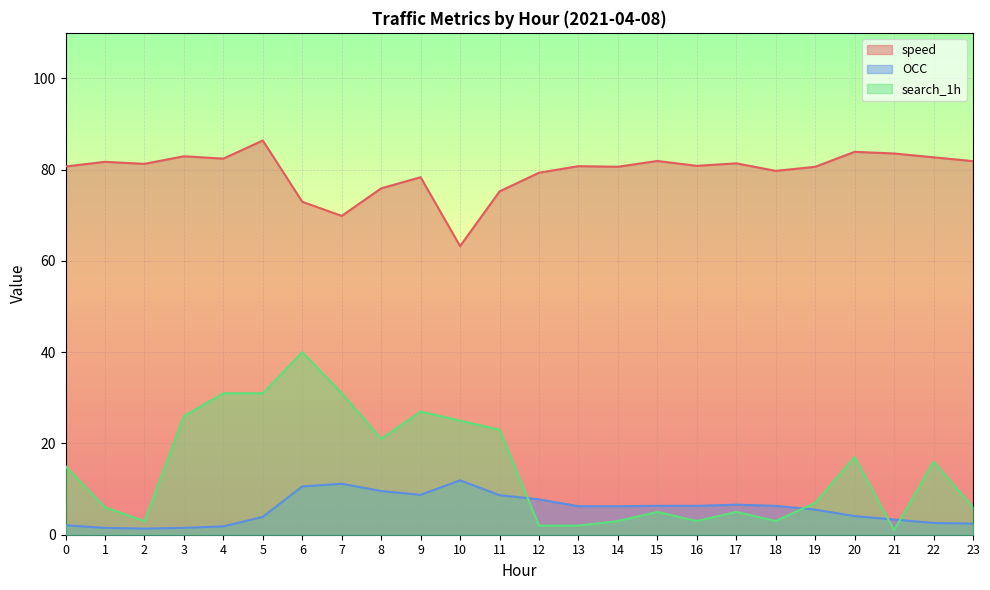

What is the sum of all search_1h values?

349.0